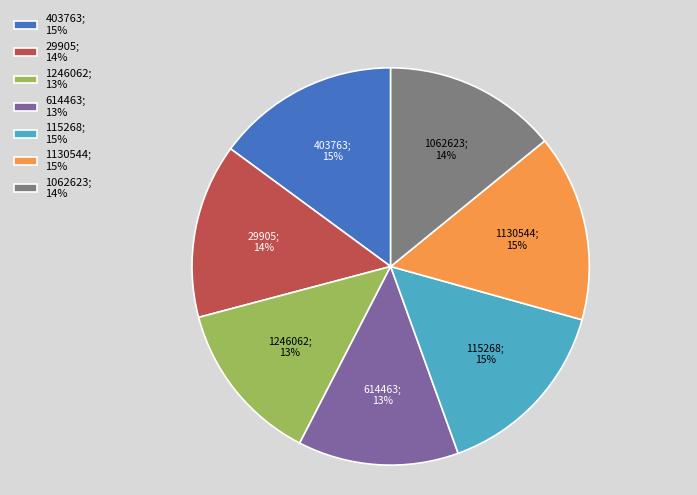

To the nearest percent, what is the combined percentage of 403763; 15% and 1062623; 14%?

29%